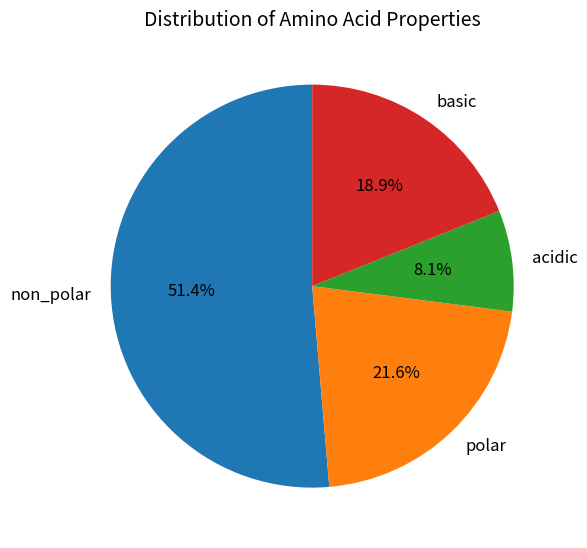

To the nearest percent, what is the average slice percentage?

25%